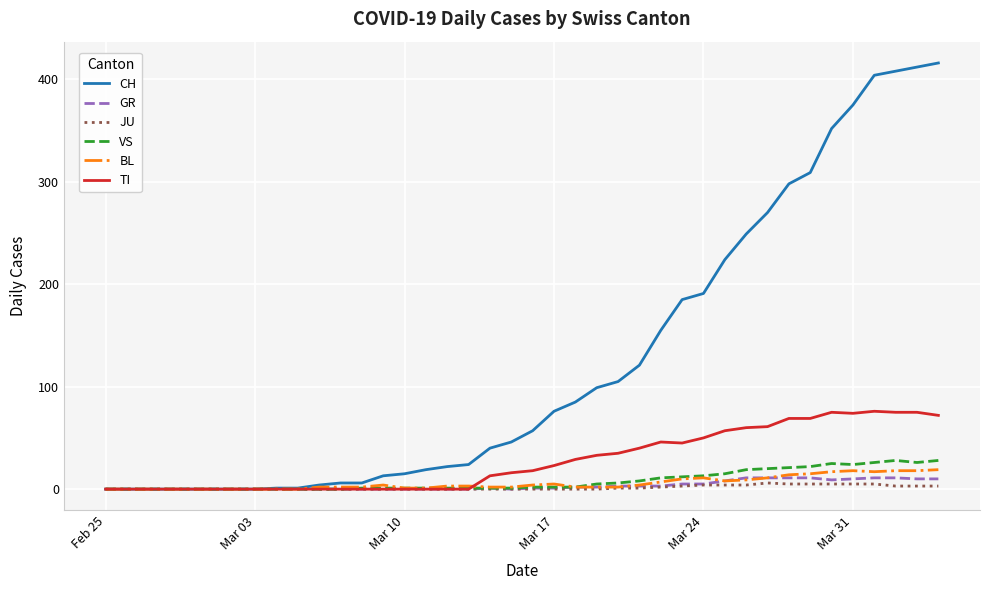

What is the maximum value for BL?

19